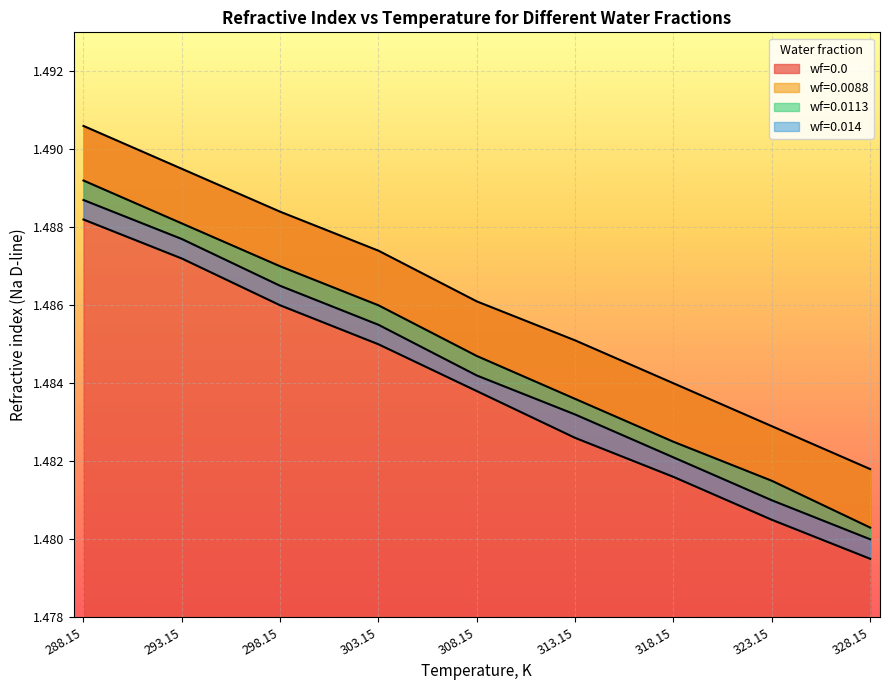

At which category does the chart reach its minimum across all series?

288.15